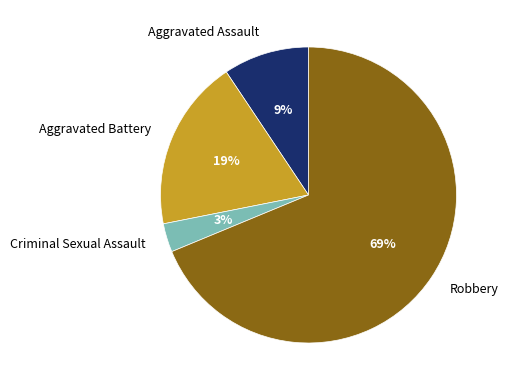

Combined, do Criminal Sexual Assault and Robbery account for over 50%?

Yes